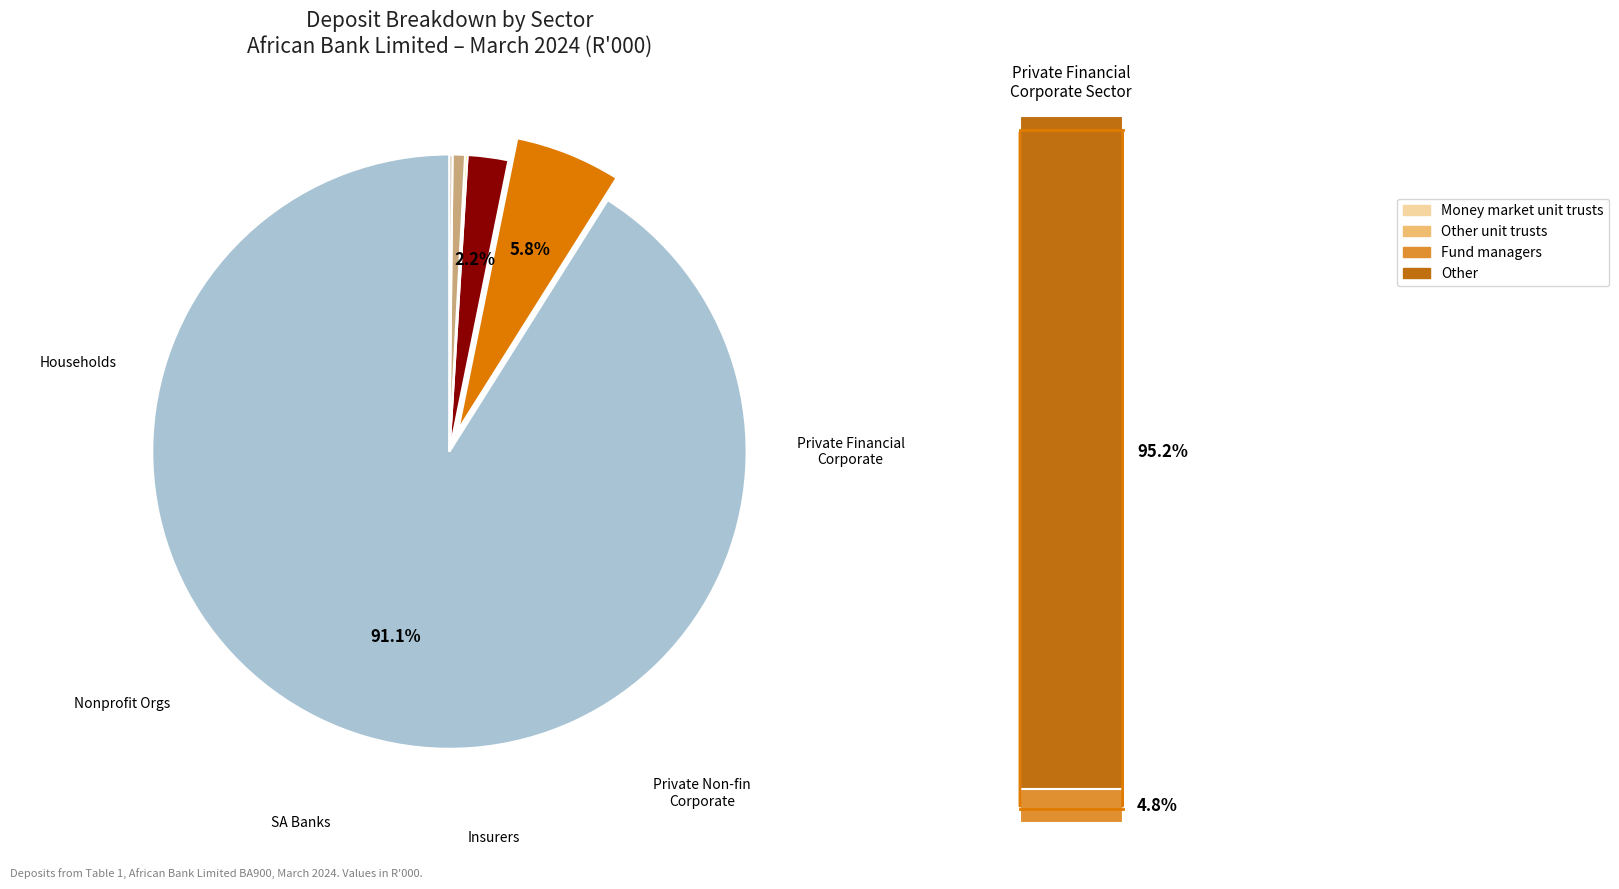

Does any single category account for the majority?

Yes